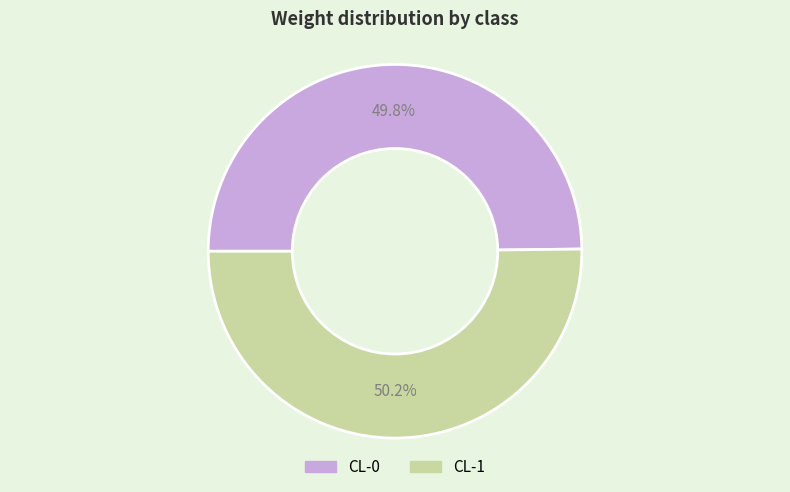

What percentage is NOT represented by CL-1?

49.8%